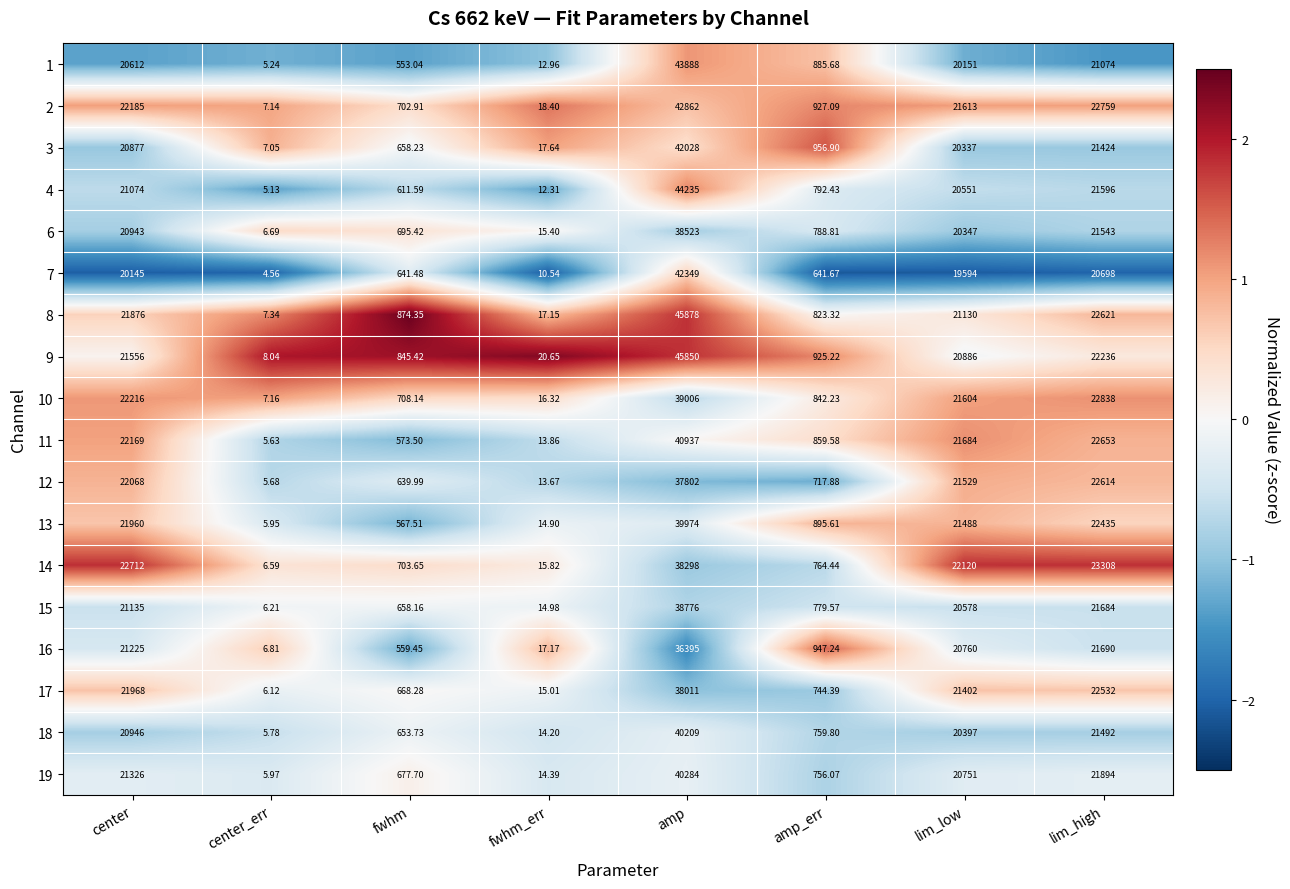

At which label does 19 reach its minimum?

center_err